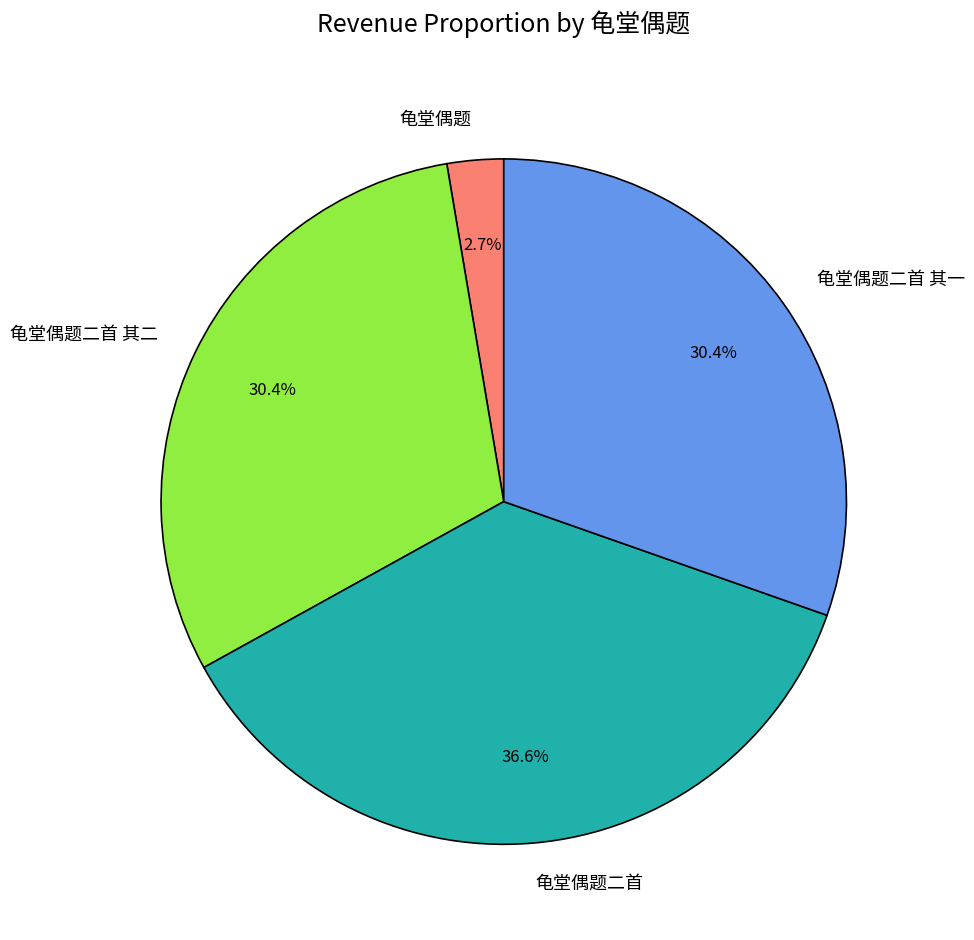

Which has a higher value, 龟堂偶题二首 其一 or 龟堂偶题二首?

龟堂偶题二首